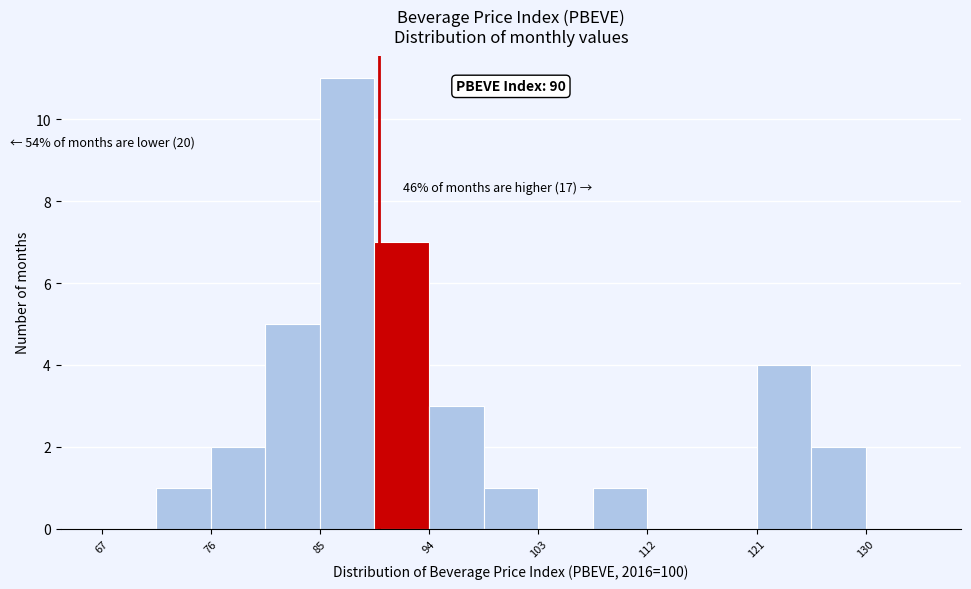

Over which range of the x-axis is the bar tallest?

85 to 90